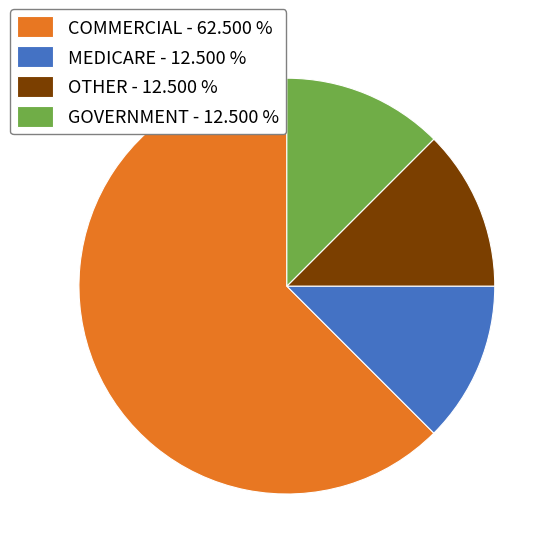

Is there a majority slice in this chart?

Yes